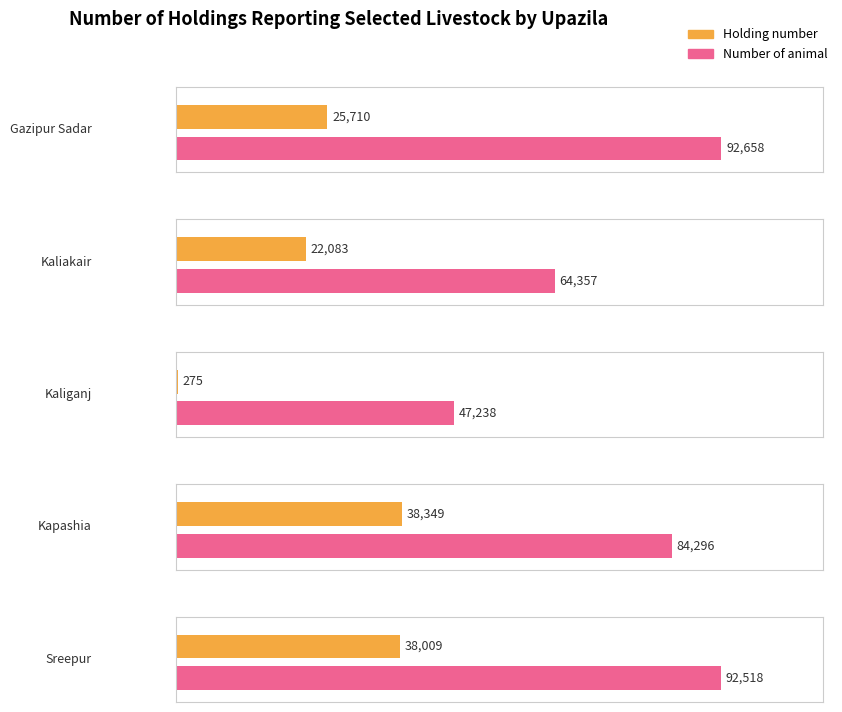

What position from the left is Sreepur?

5